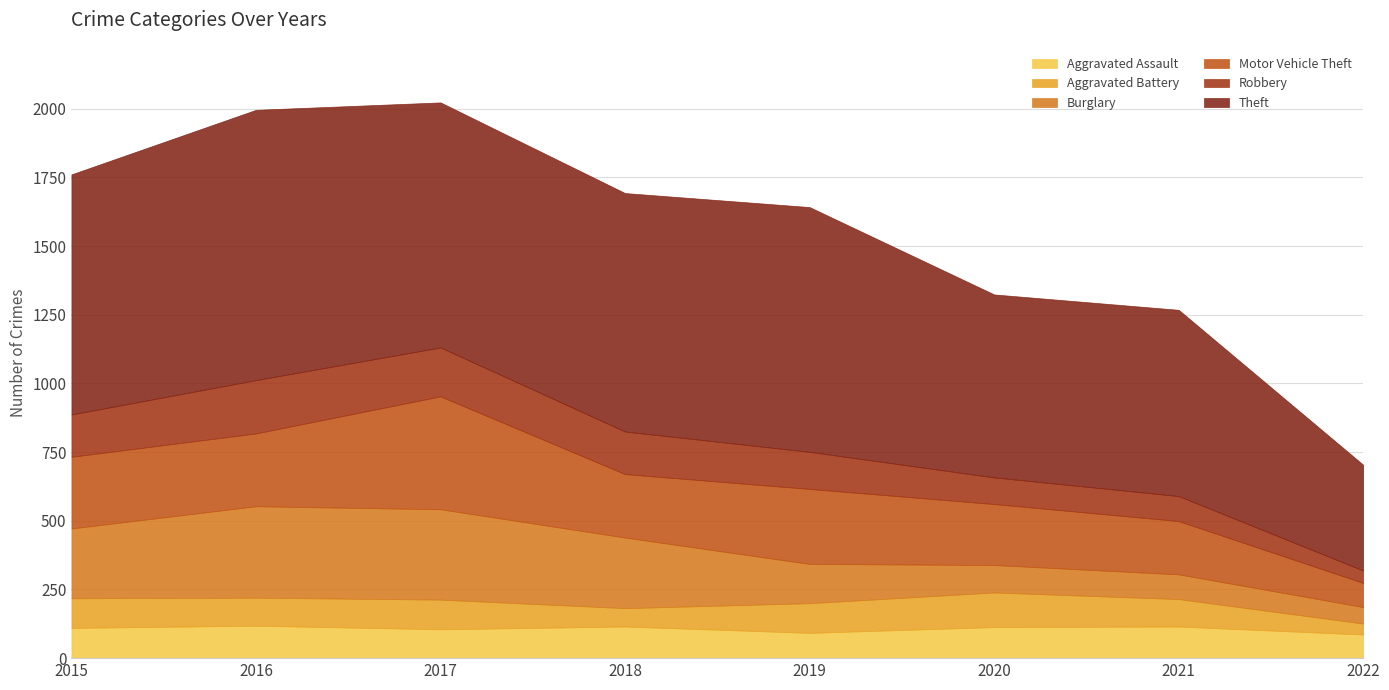

What is the difference between the maximum and minimum values in the Aggravated Battery series?

86